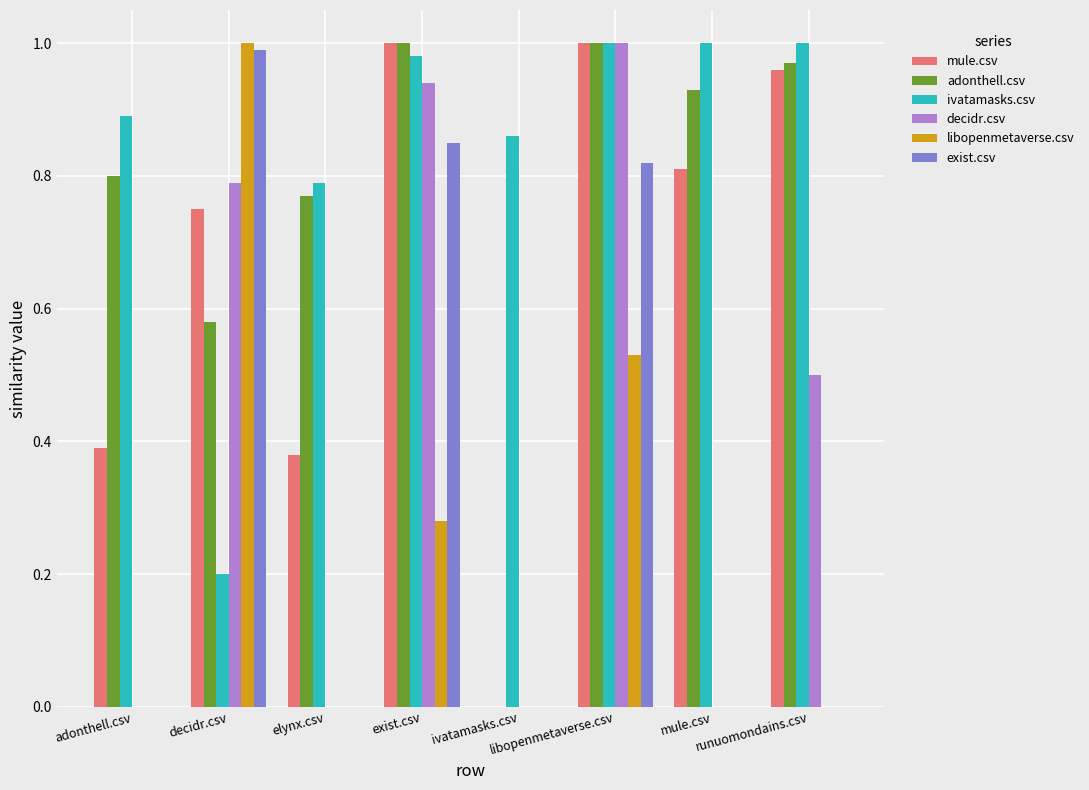

At how many categories does at least one series exceed 0?

8